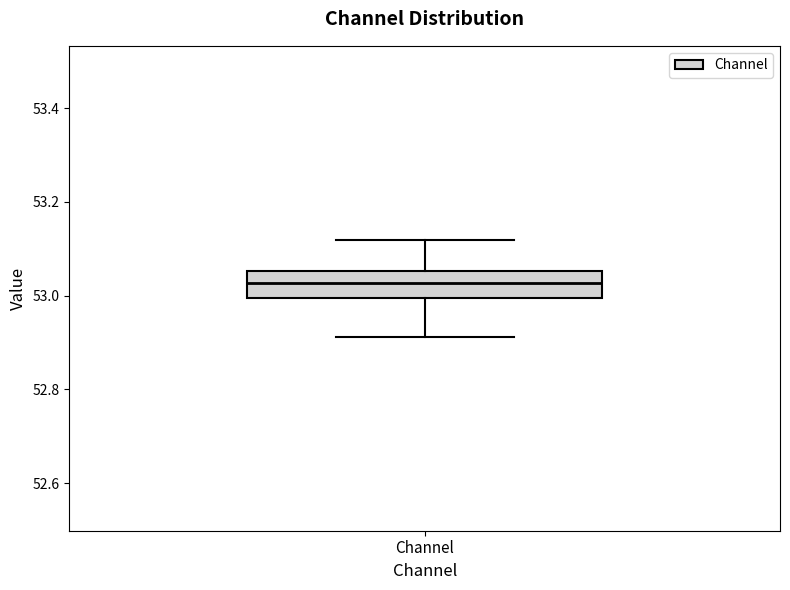

Where does the lower whisker of the box for Channel end on the y-axis? The values are not printed on the chart, so give them approximately, as read against the axis.

52.92